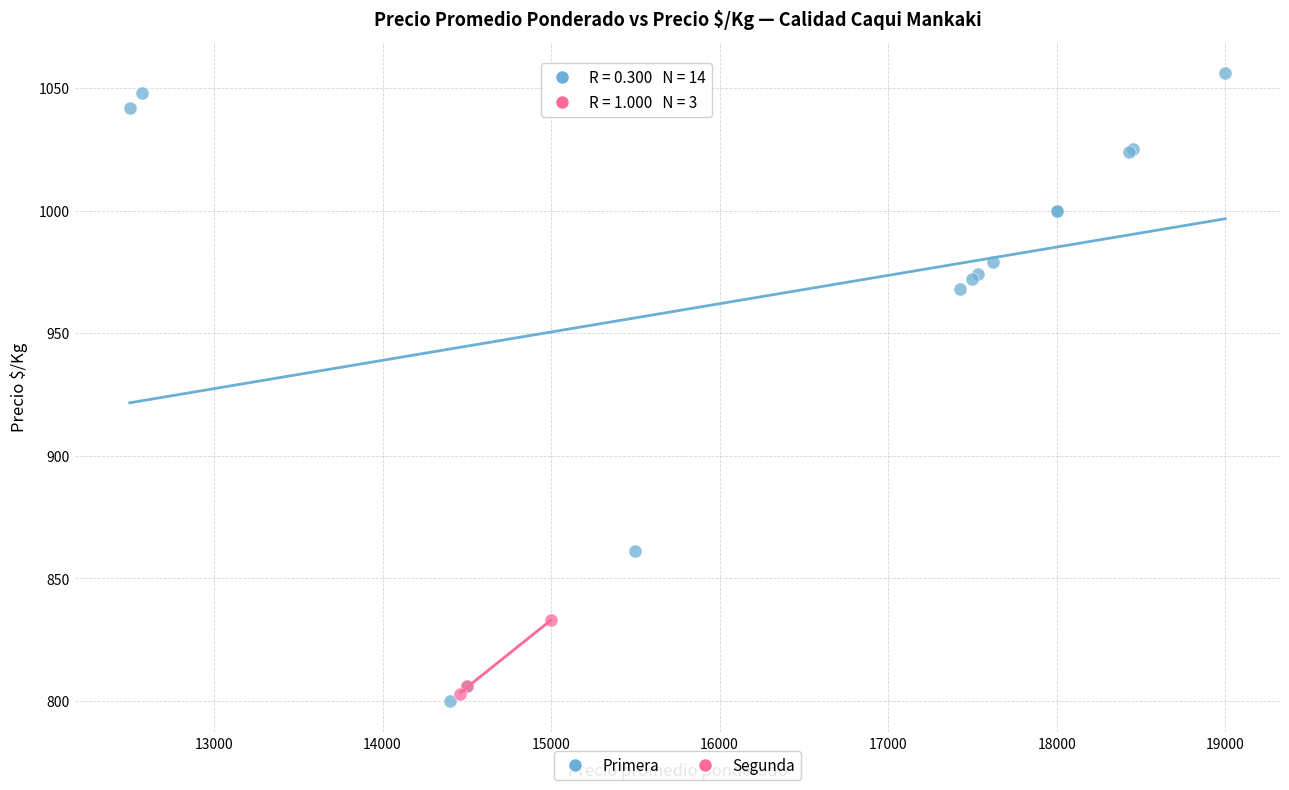

Which series reaches the maximum Y coordinate?

Primera